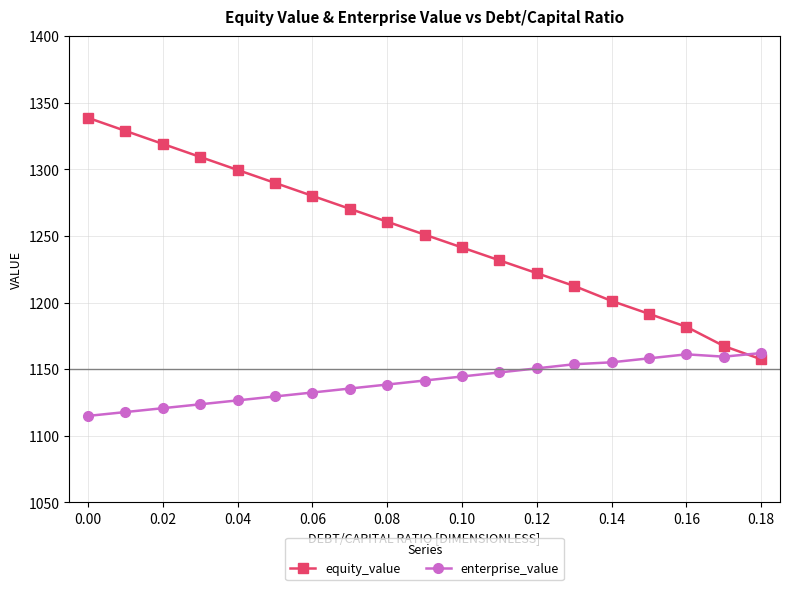

Which series has the largest range (max minus min)?

equity_value